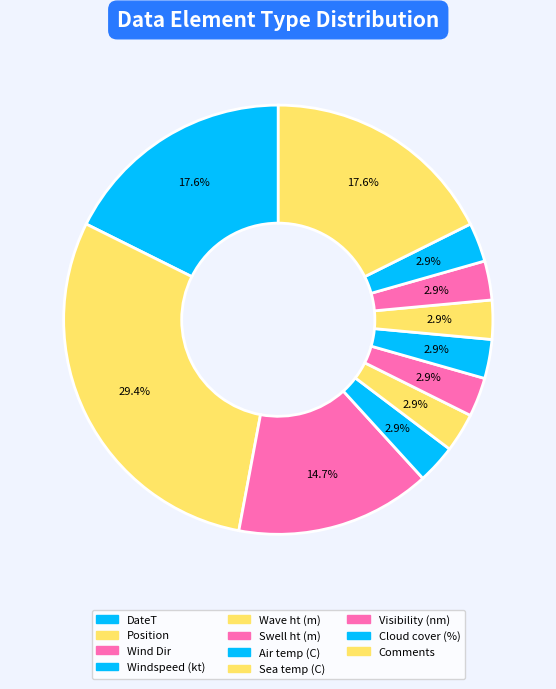

Is the sum of Wave ht (m) and Sea temp (C) greater than half?

No